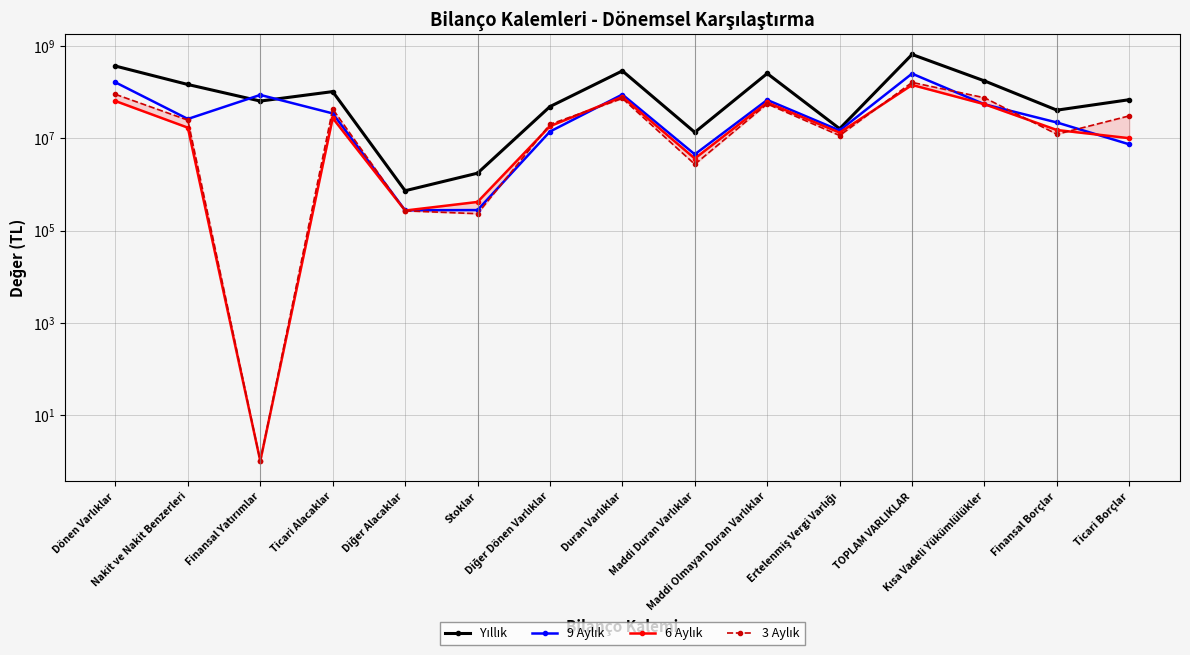

What is the smallest value displayed?

1